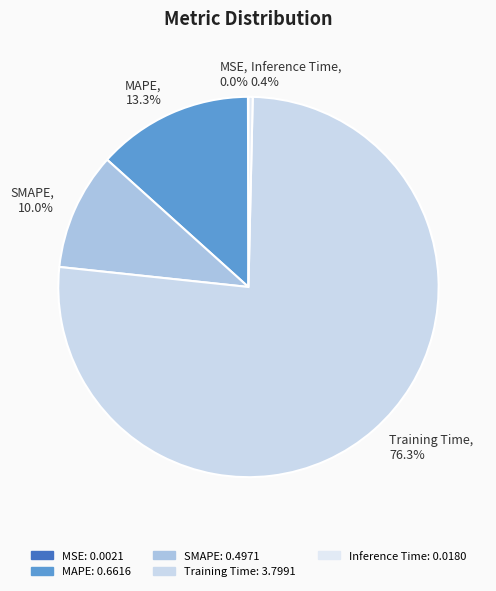

Combined, do MAPE and Inference Time account for over 50%?

No